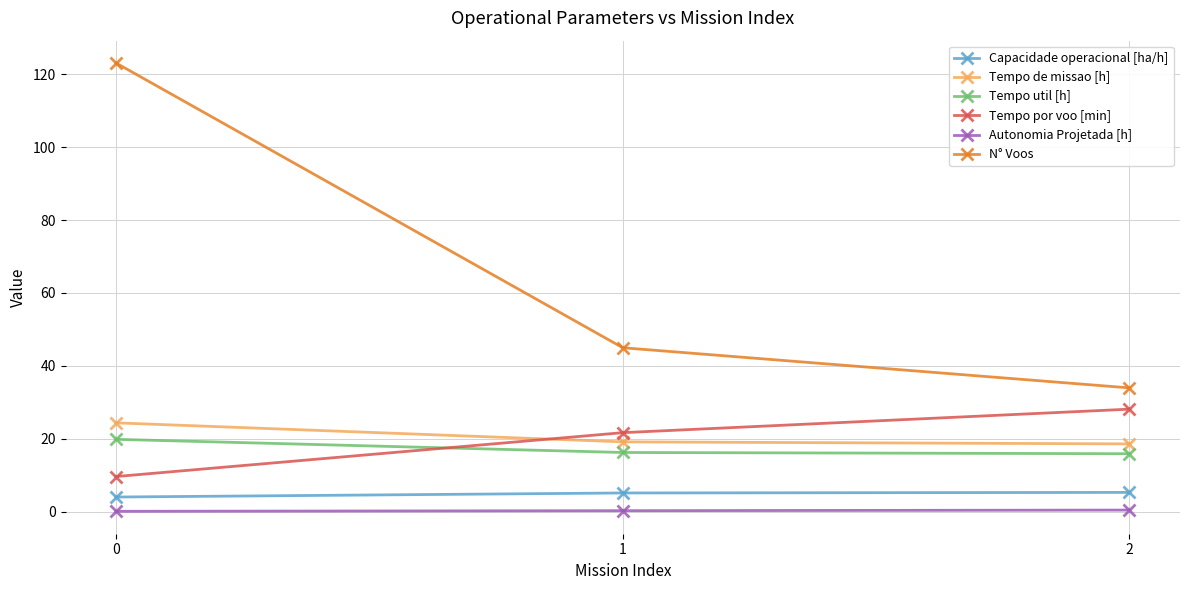

What is the value of the N° Voos point at the 3rd from the left?

34.0